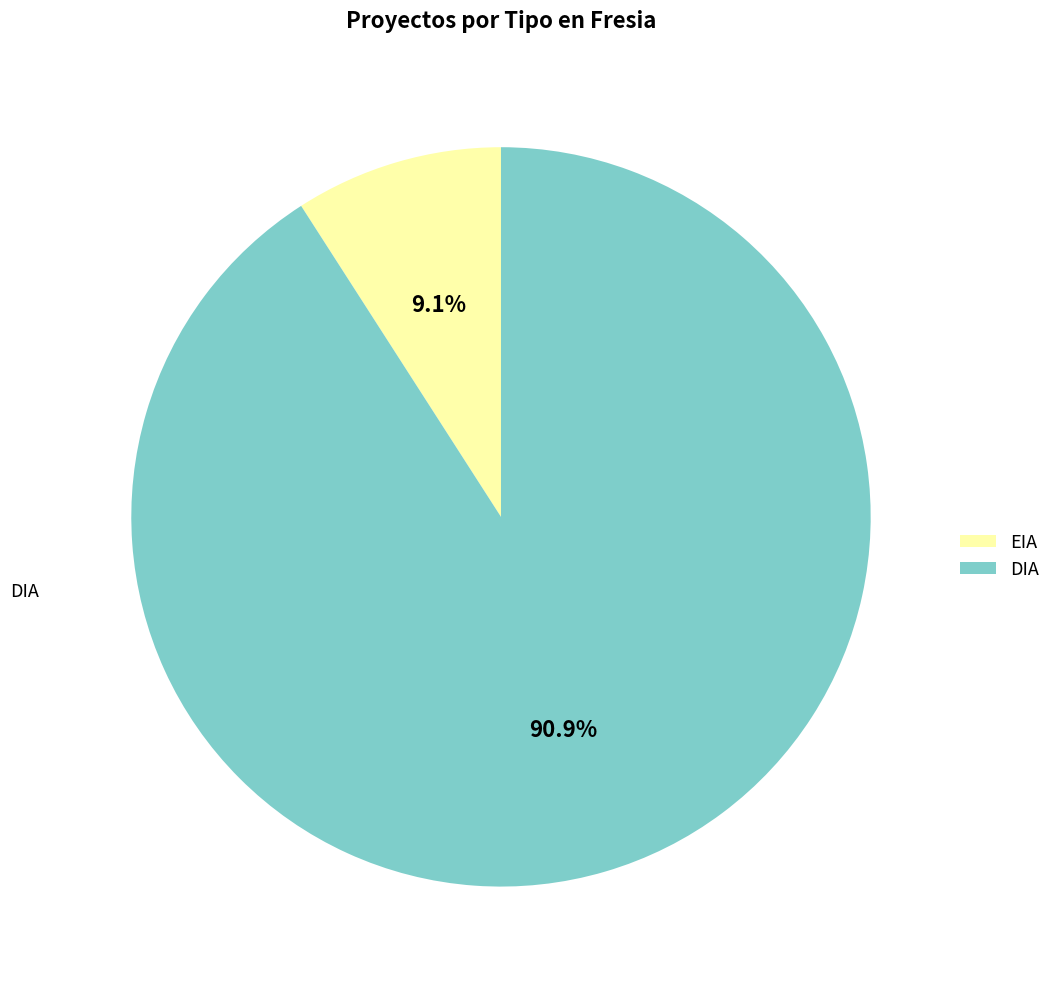

Between EIA and DIA, which is larger?

DIA